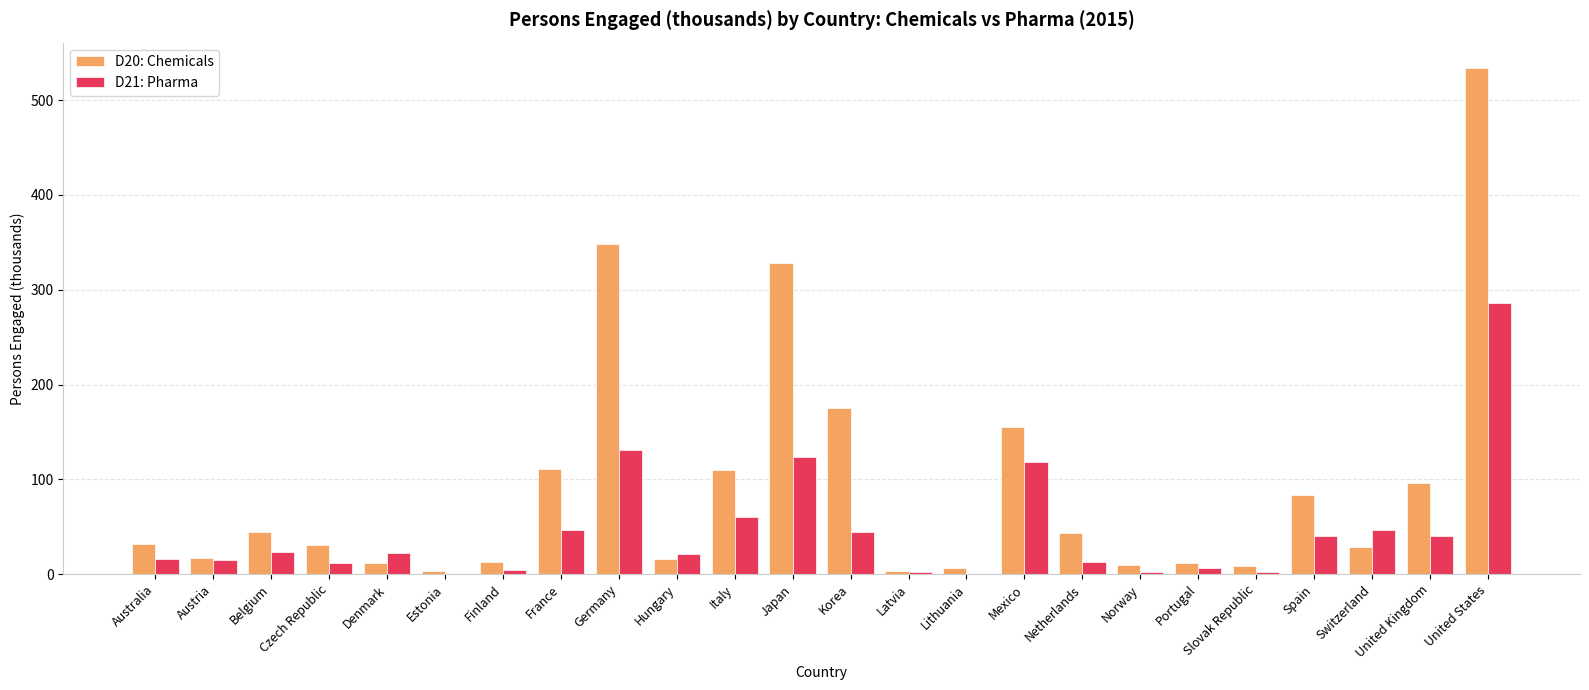

What value does the D20: Chemicals series have at Italy?

109.7